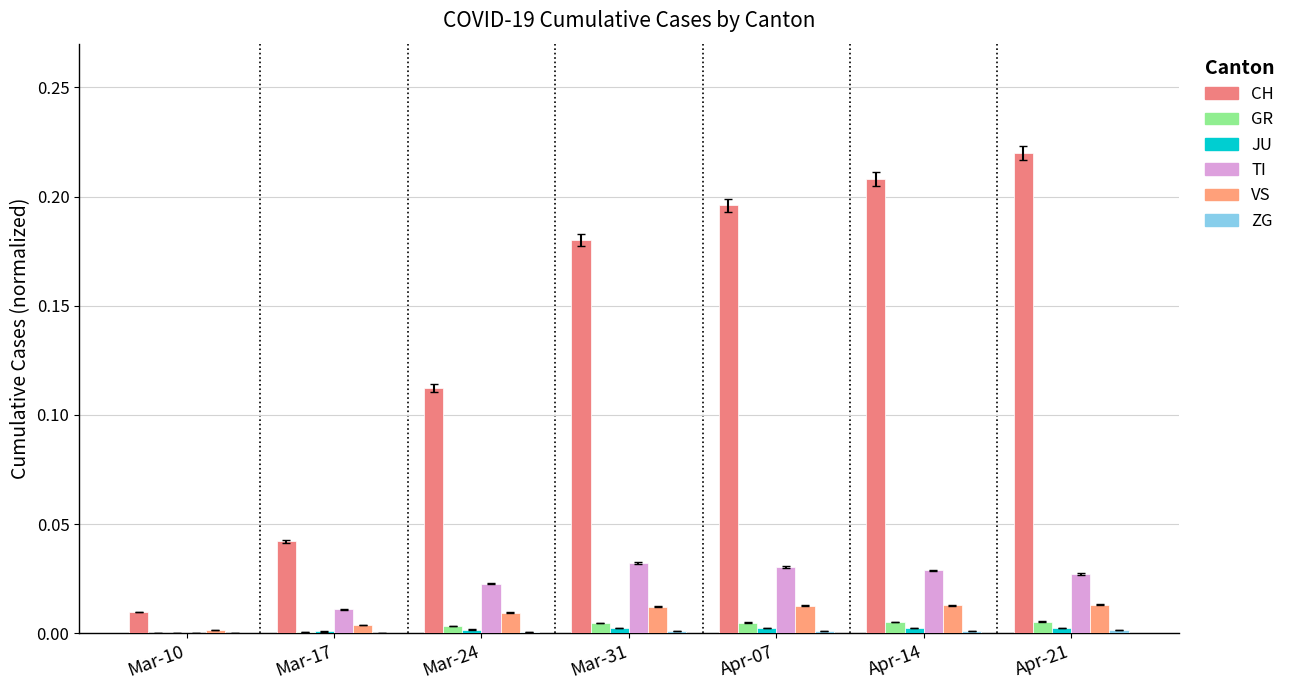

What is the label of the 6th bar from the right?

Mar-17